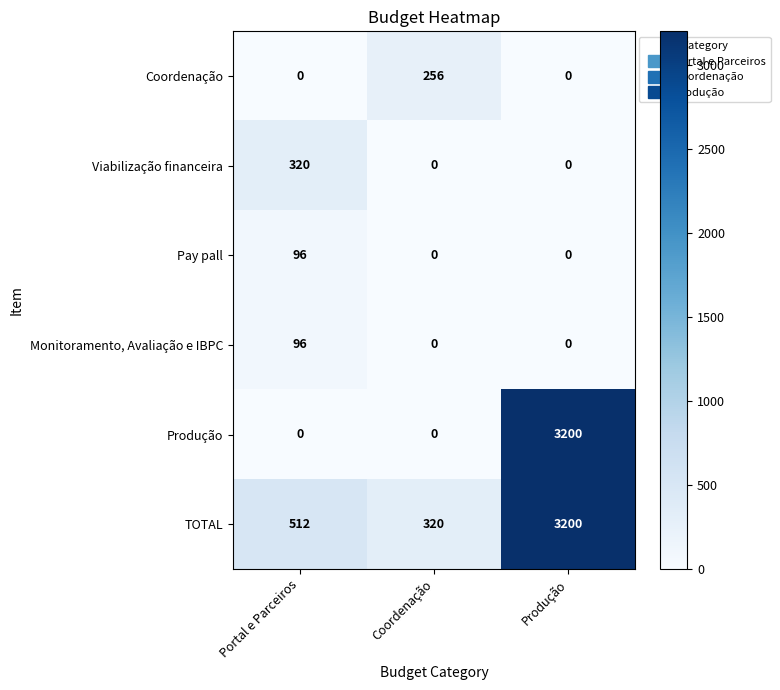

What is the difference between the maximum and second lowest values in the TOTAL series?

2688